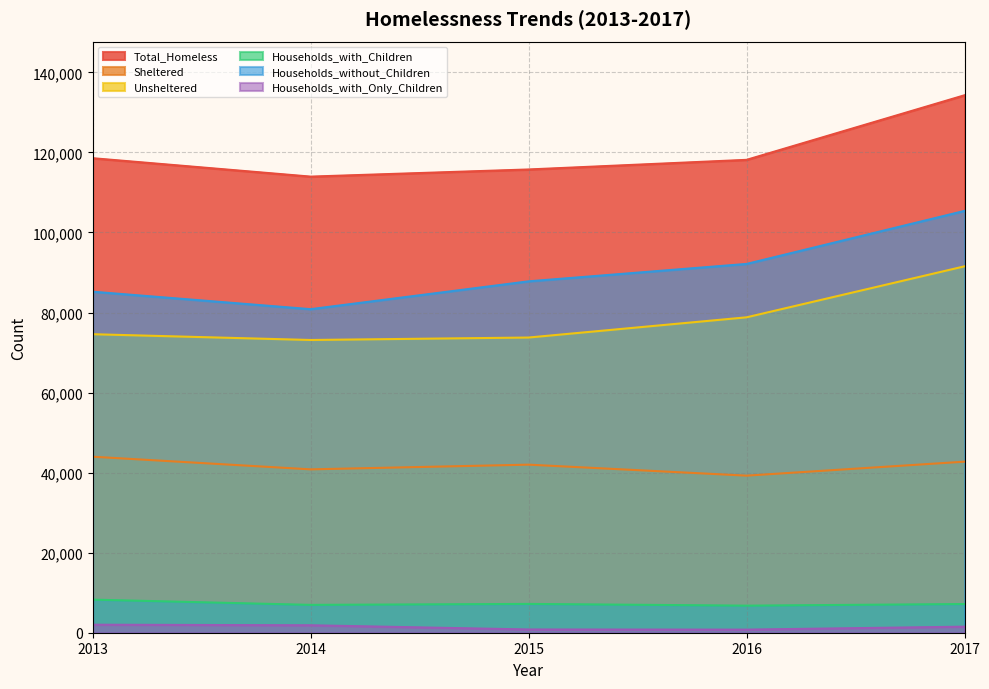

True or false: Households_with_Children and Sheltered intersect in this chart.

False